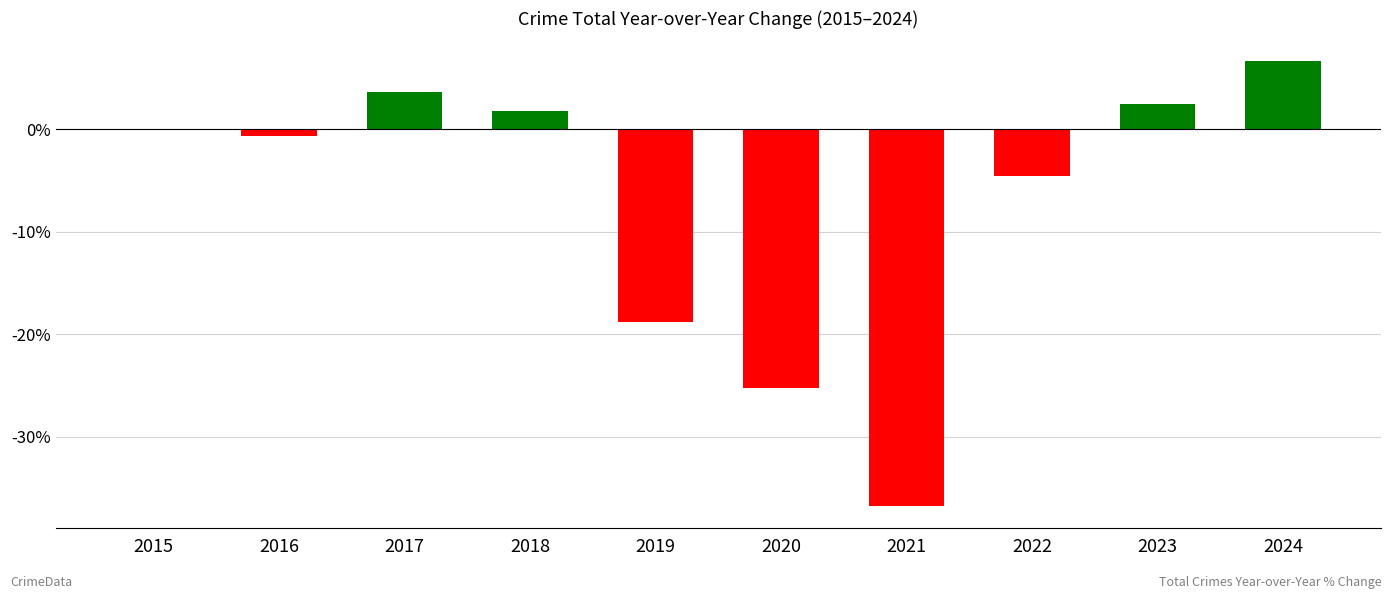

Which label corresponds to the largest value in the chart?

2024